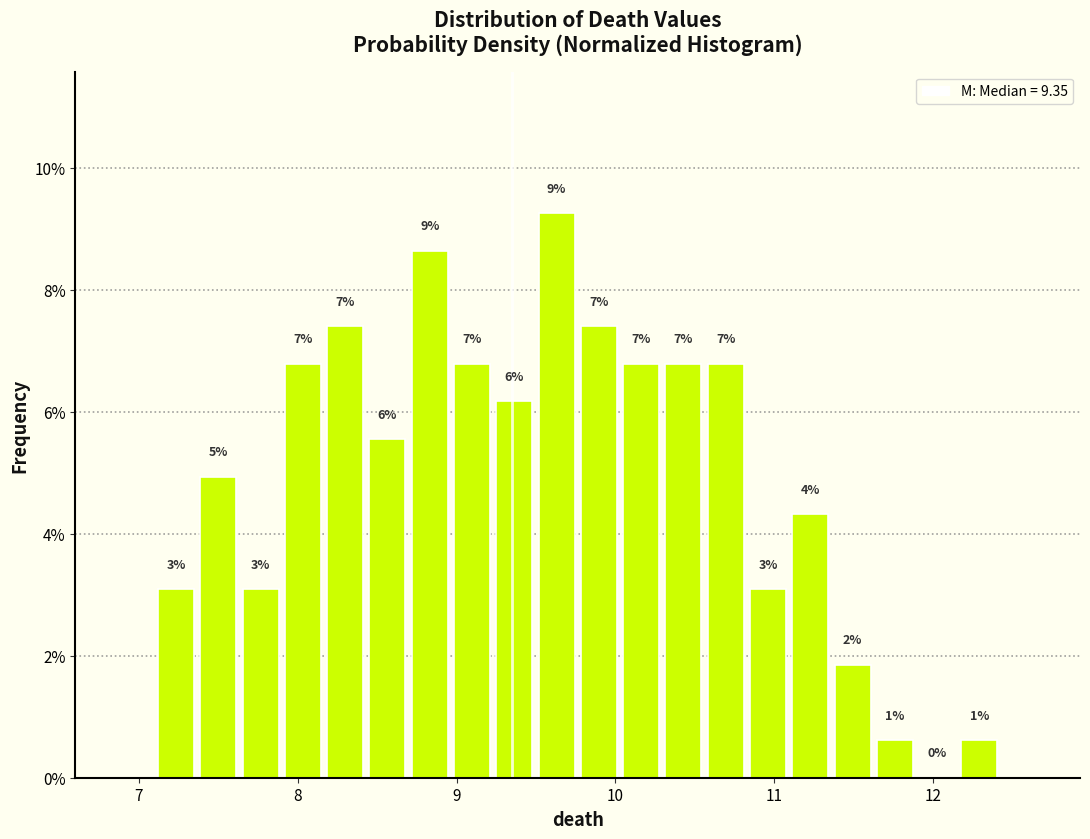

Read against the x-axis, roughly where is the centre of the tallest bar?

9.6